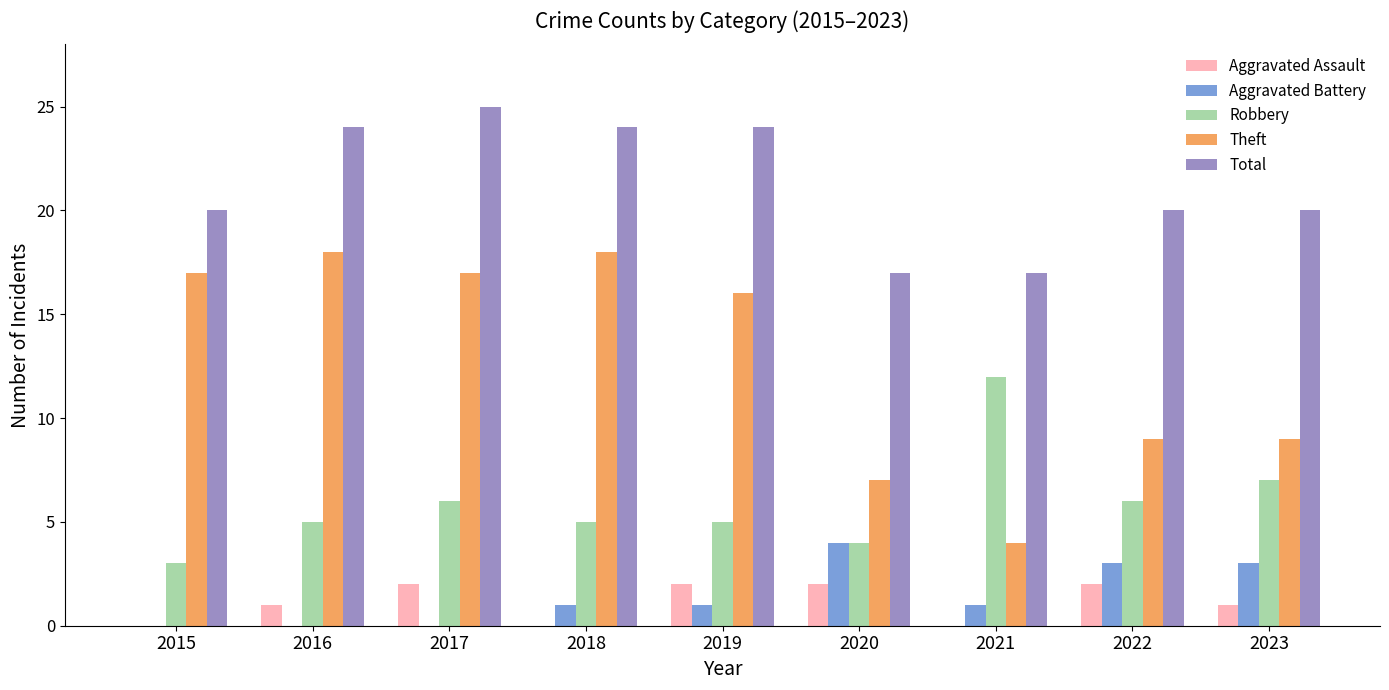

Which series changed the most between 2016 and 2019?

Theft